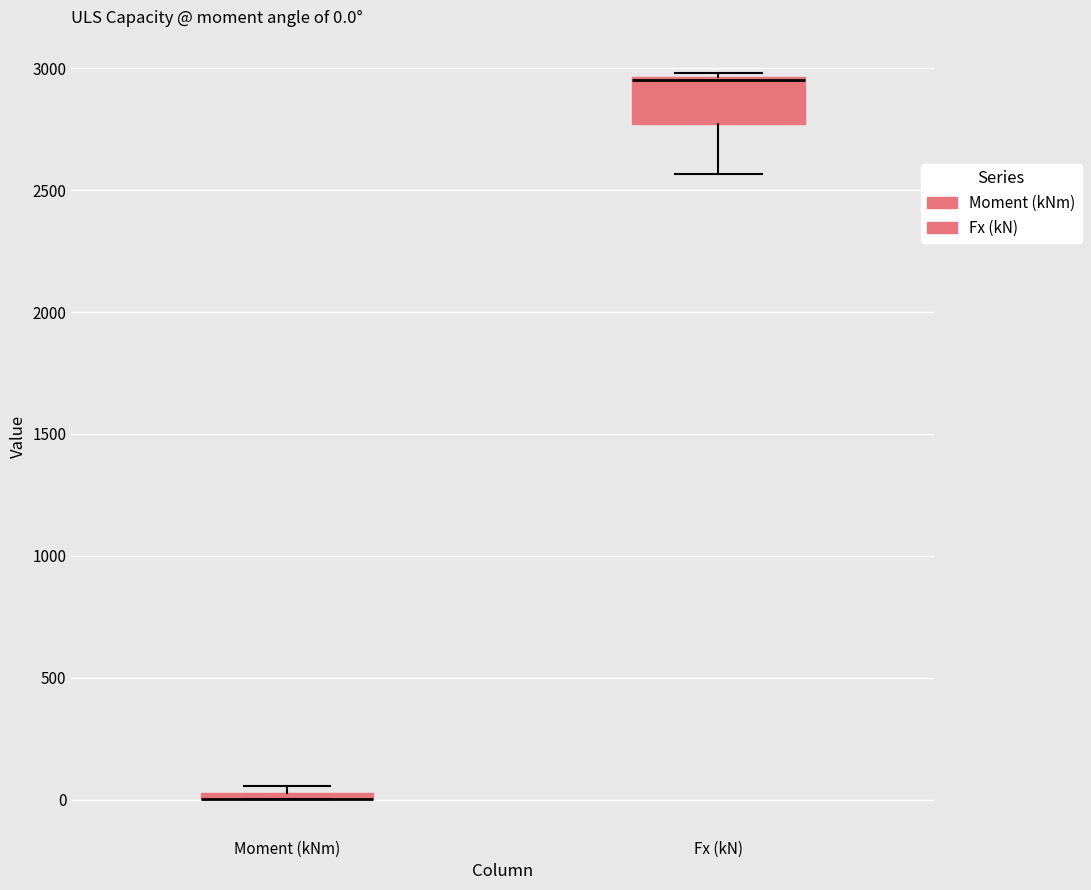

Which box is the tallest, from its lower edge to its upper edge?

Fx (kN)